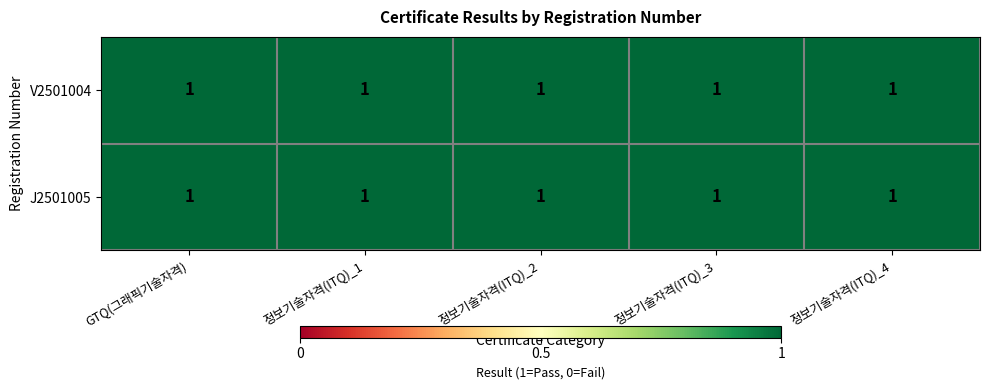

Is it true that V2501004 equals 2 at 3?

False